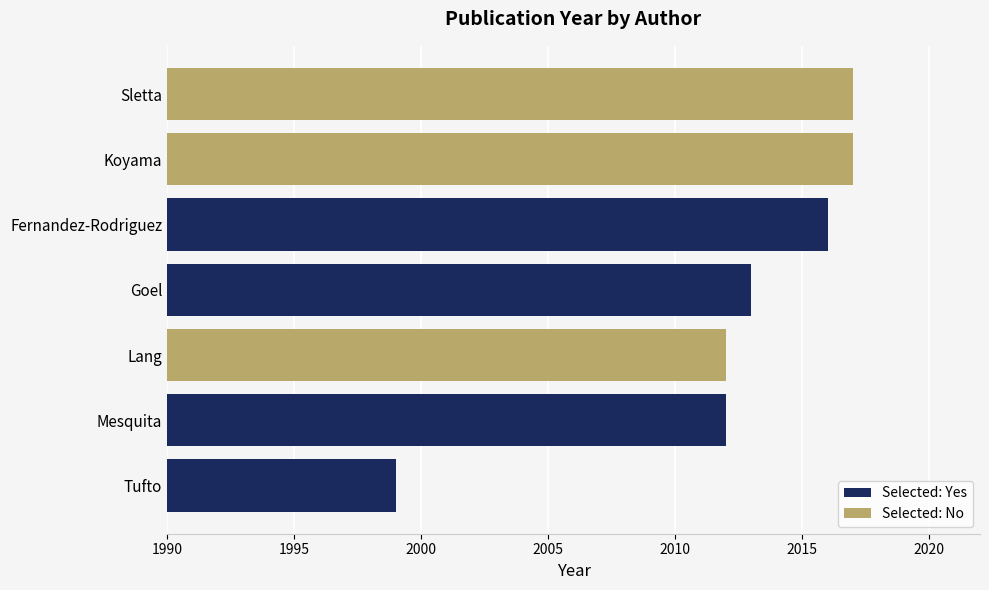

What is the minimum value shown in the chart?

1999